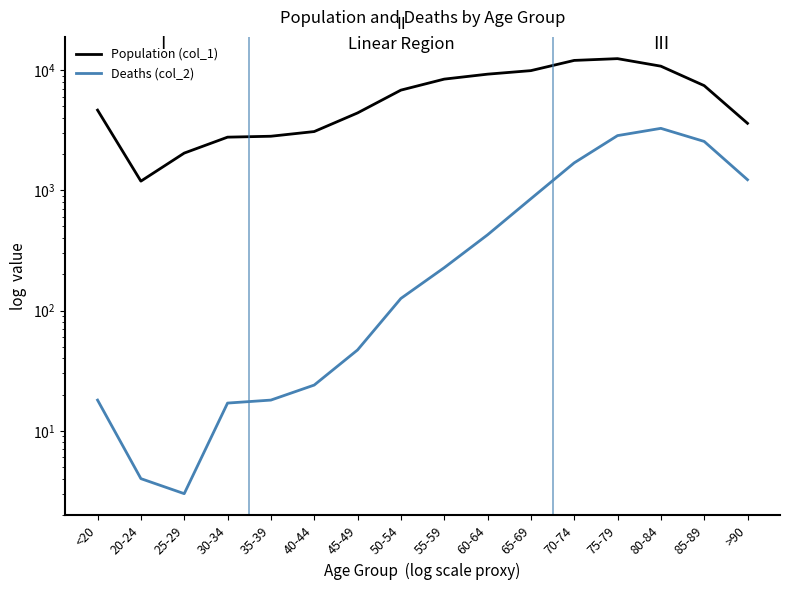

How many lines are shown in the chart?

2